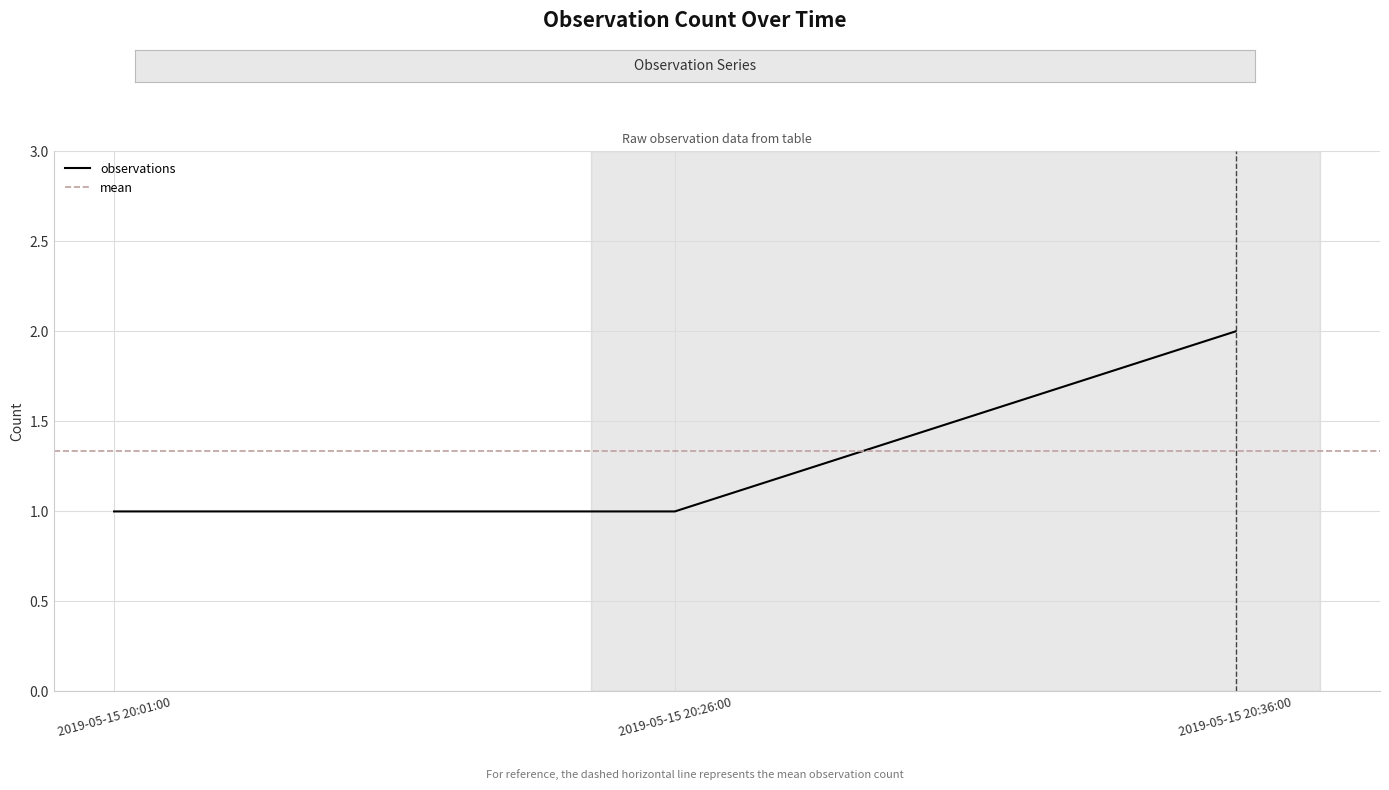

At which category does the chart reach its peak across all series?

2019-05-15 20:36:00